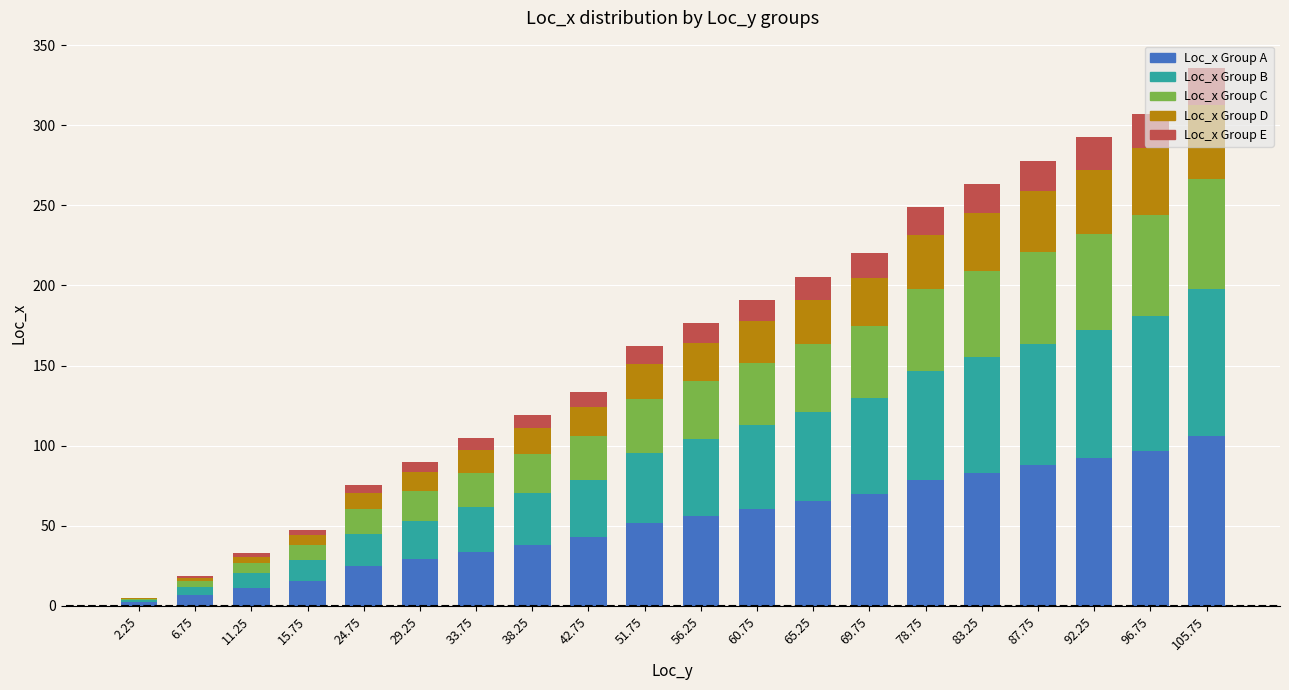

Which category has the highest value in the Loc_x Group A series?

105.75